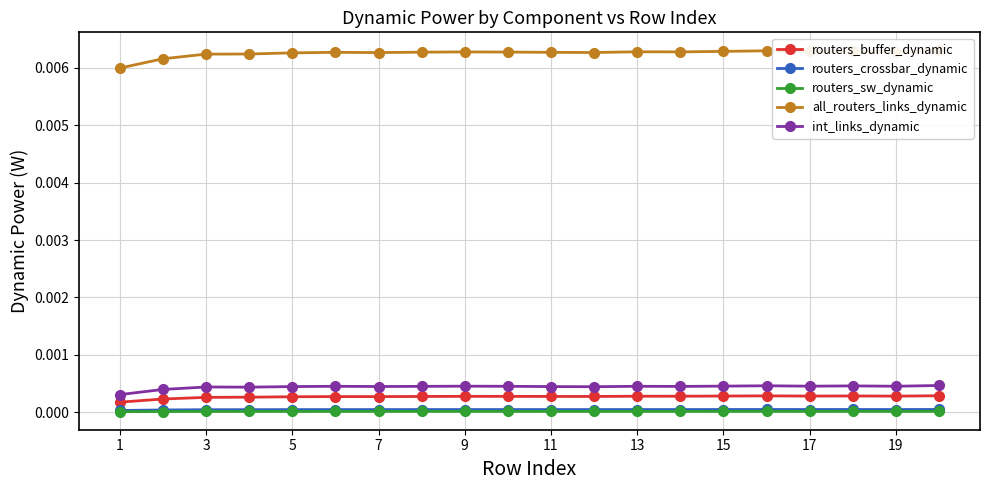

True or false: routers_buffer_dynamic has more than 1 interior local peaks.

True